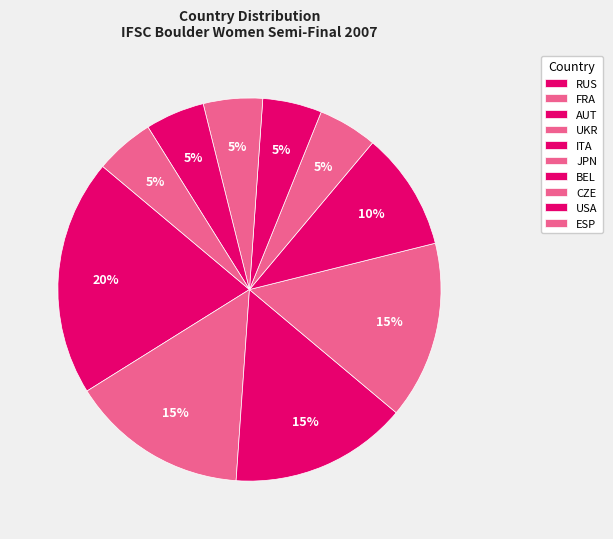

Count the number of slices in the pie.

10